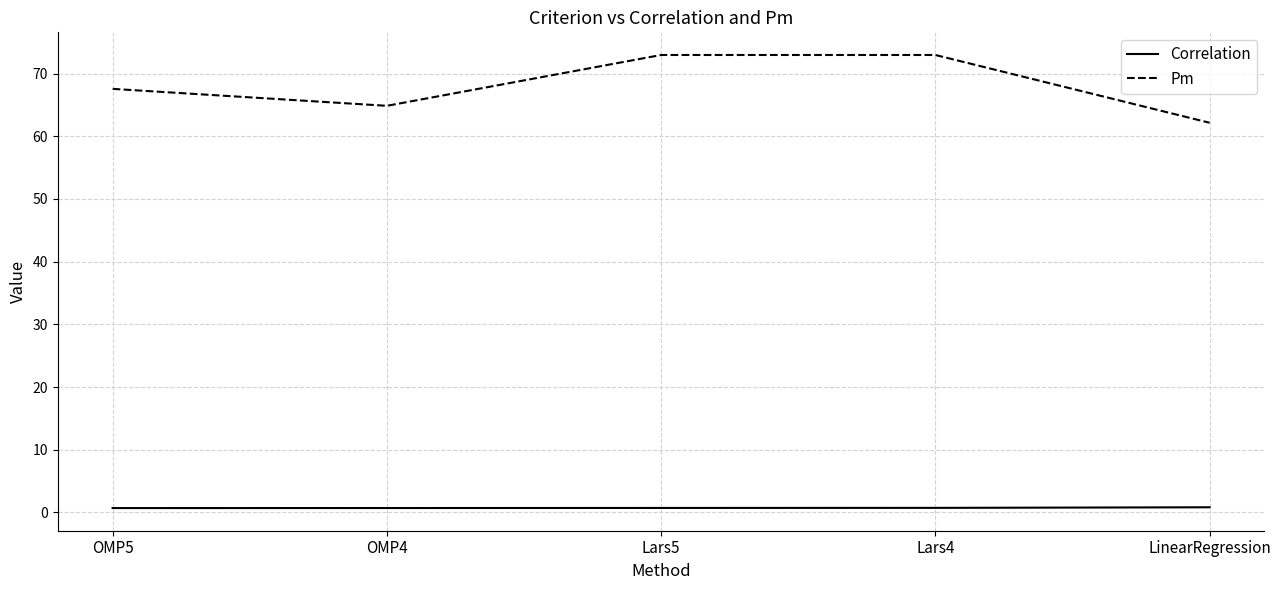

Which series has the widest spread of values?

Pm